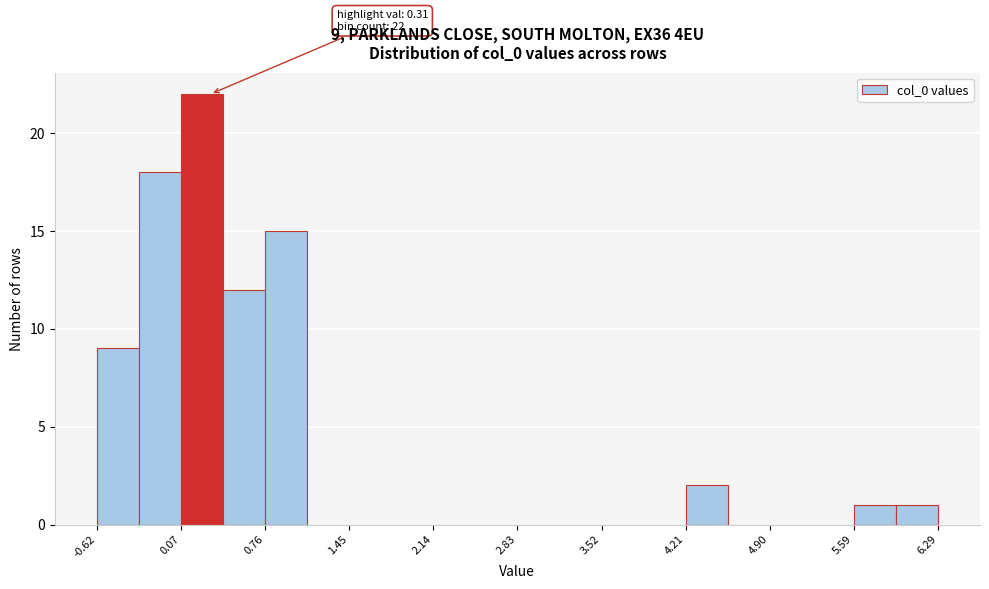

Around what value on the x-axis is the tallest bar? Give the approximate position of its centre, as read against the axis.

0.2